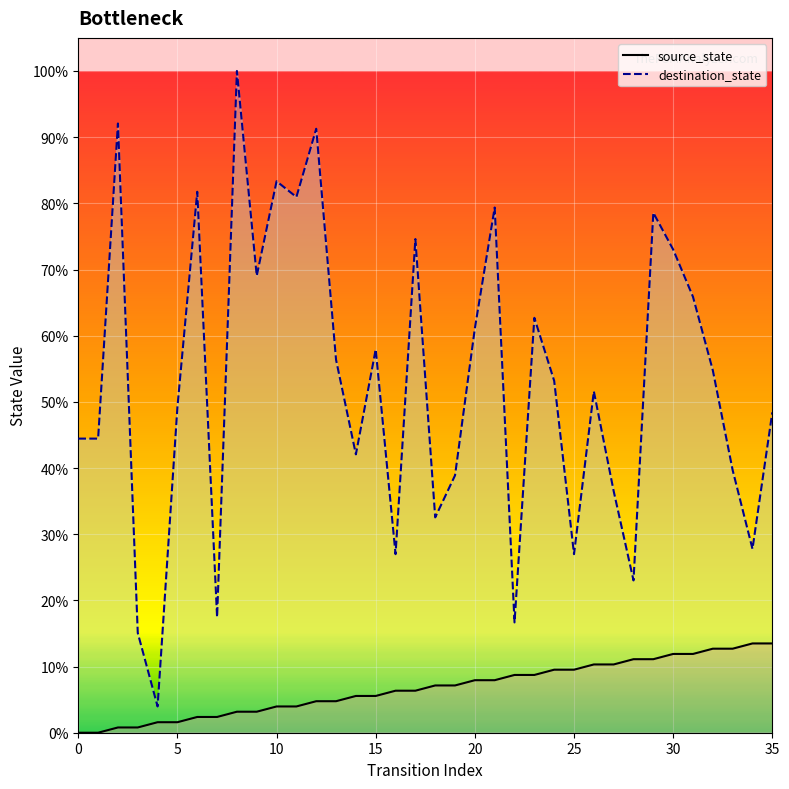

Which series has the largest total across all categories?

destination_state_line